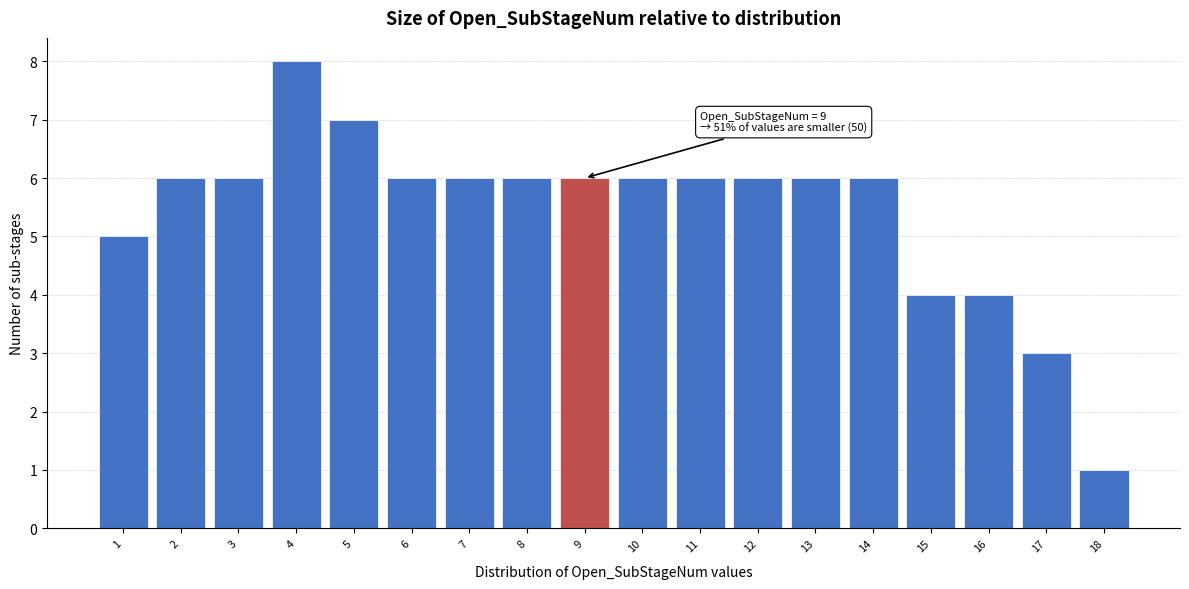

Reading left to right, transcribe all the data shown in this chart.

1=5	2=6	3=6	4=8	5=7	6=6	7=6	8=6	9=6	10=6	11=6	12=6	13=6	14=6	15=4	16=4	17=3	18=1